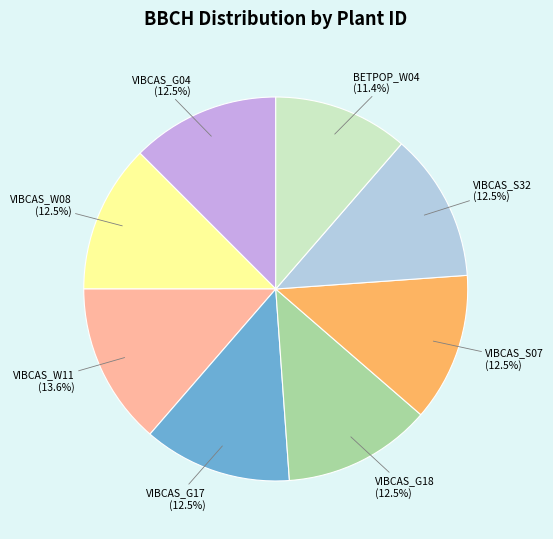

Does any single category account for the majority?

No